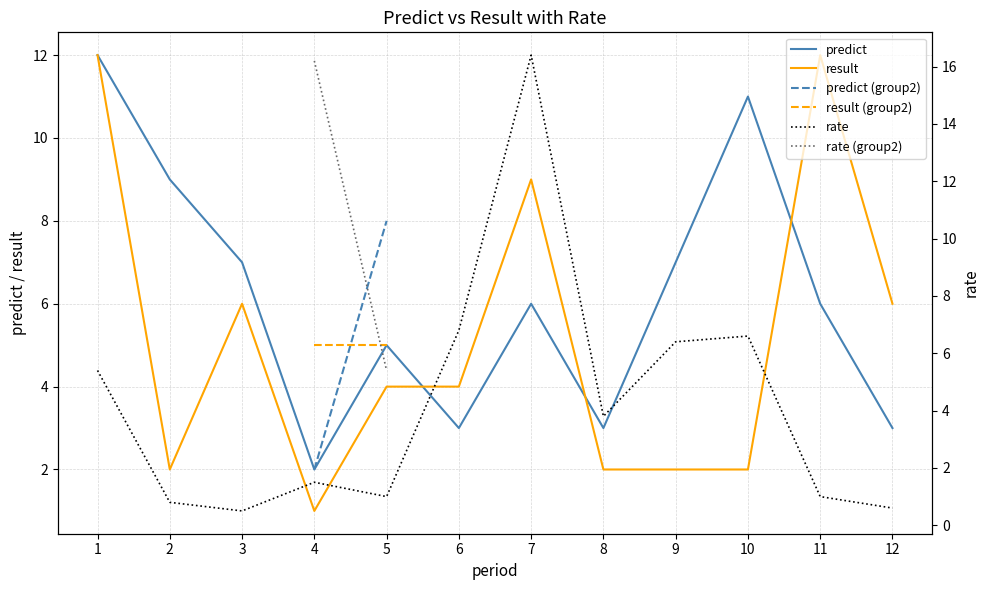

At which label does rate reach its peak?

7